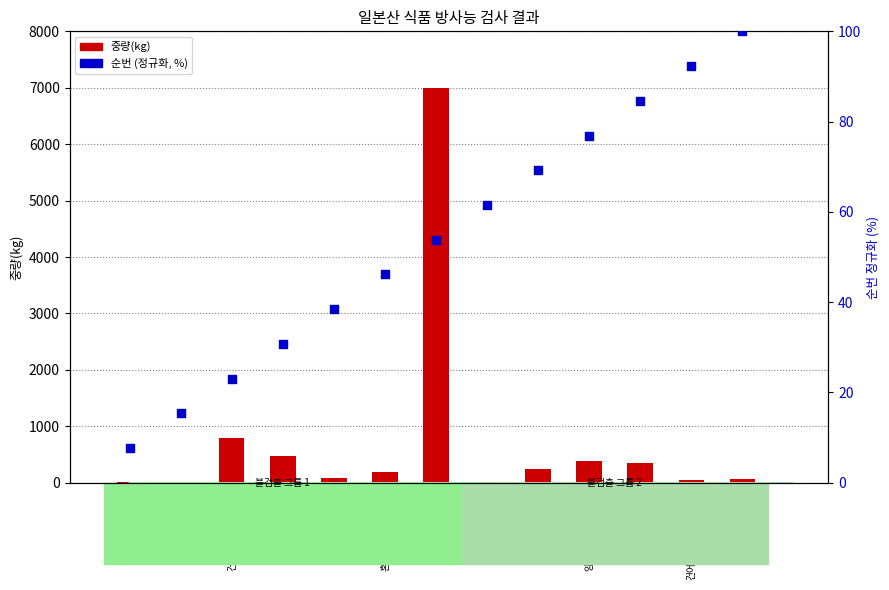

Which series has the largest Y range (max minus min)?

중량(kg)